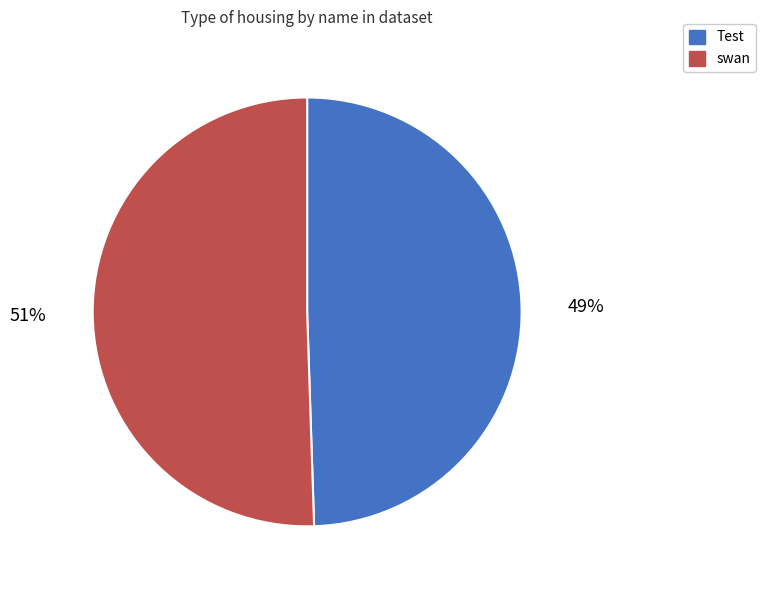

Count the number of slices in the pie.

2